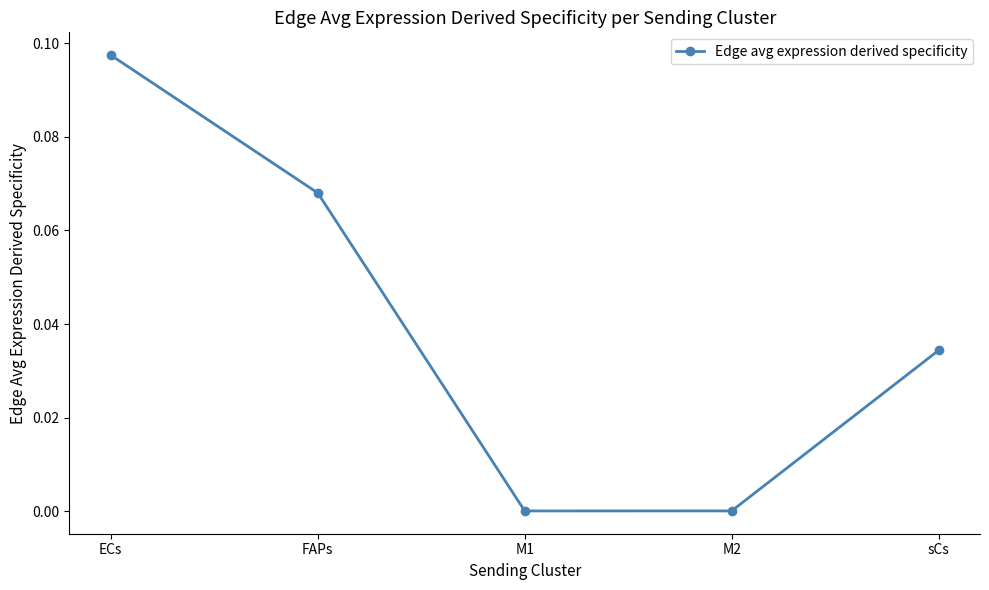

Which label corresponds to the largest value in the chart?

ECs